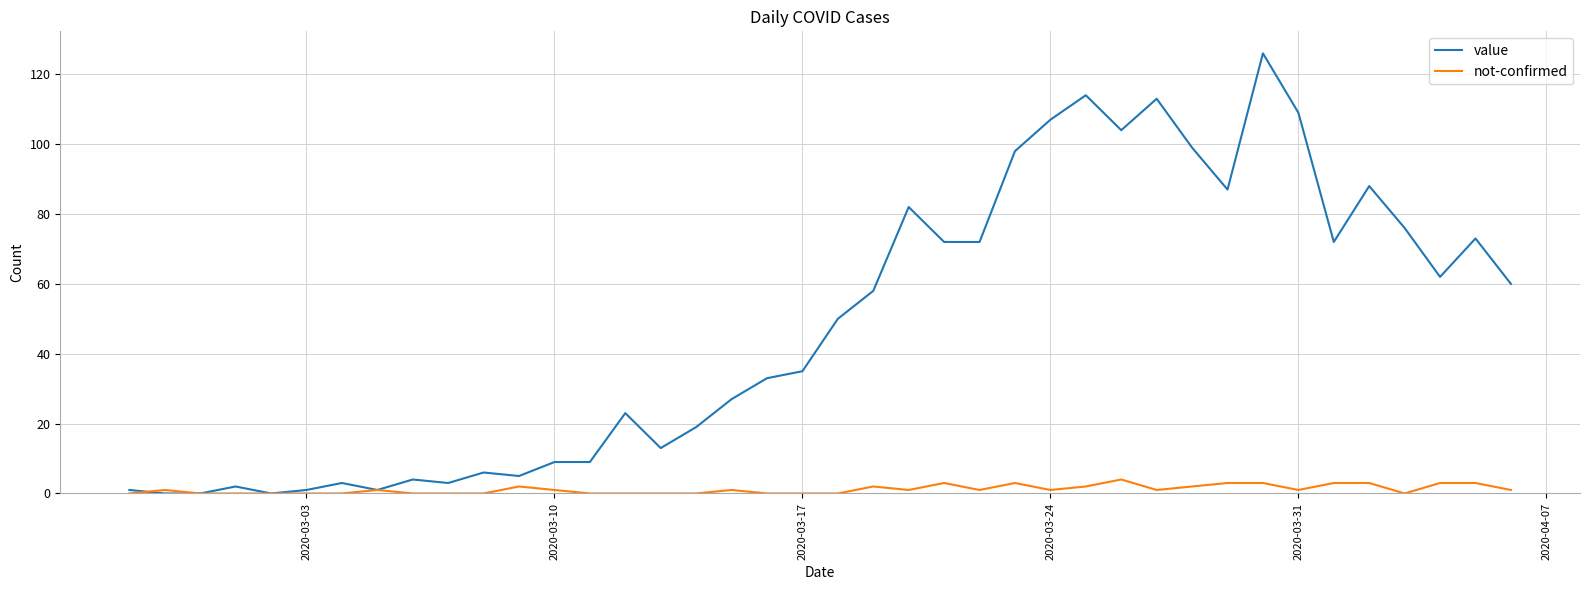

Is this an area chart (filled region under the line)?

No